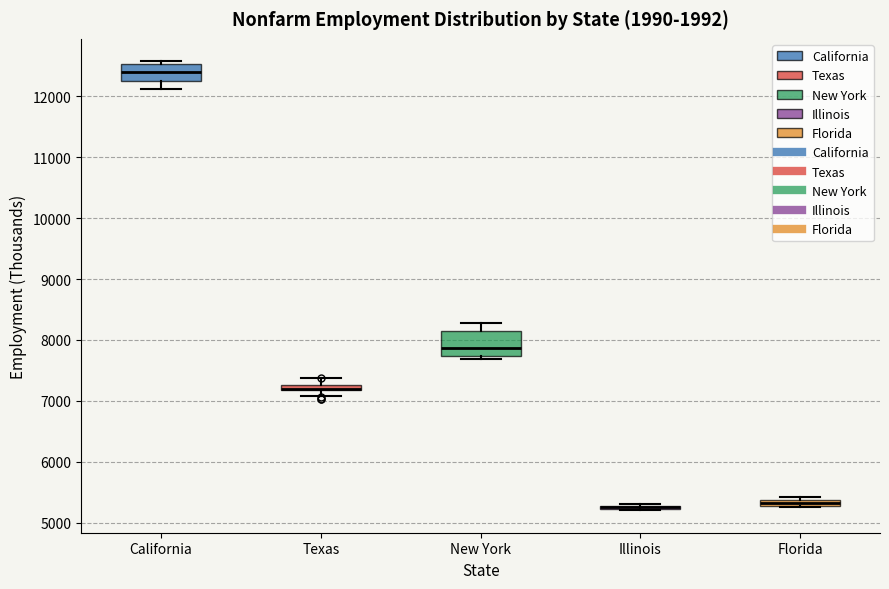

Where does the median line of the box for California sit on the y-axis? The values are not printed on the chart, so give them approximately, as read against the axis.

12400